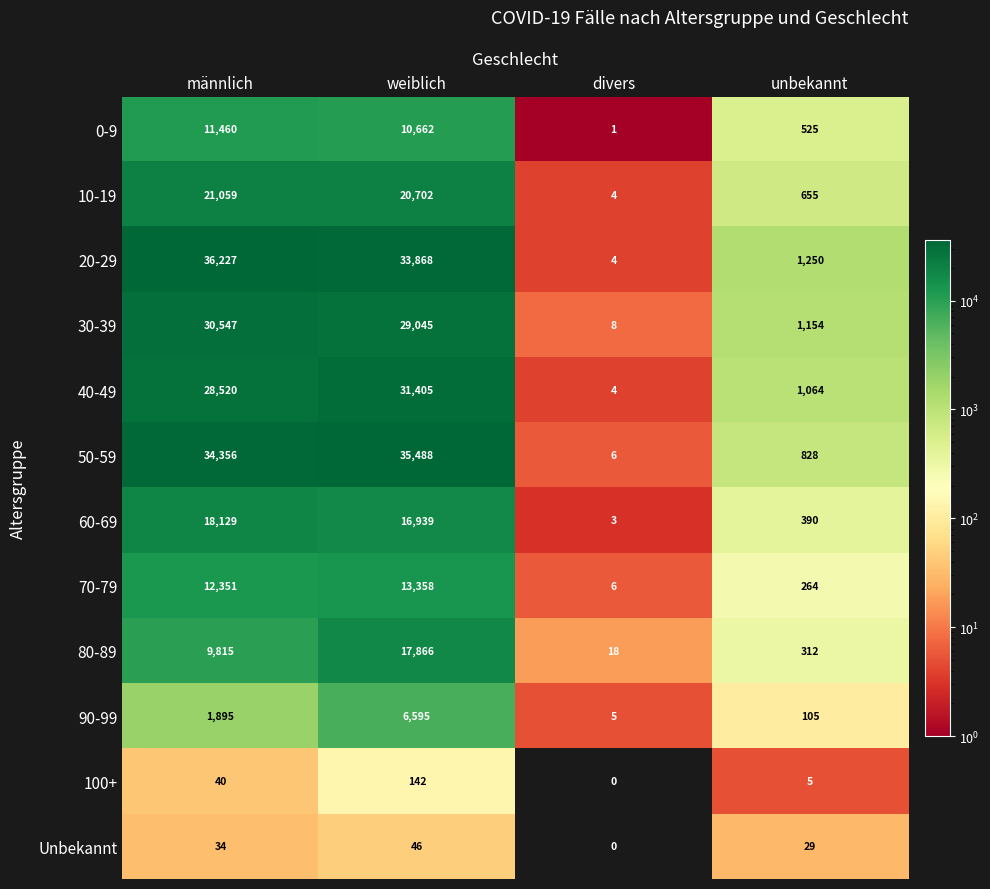

What is the approximate value of 80-89 at unbekannt?

312